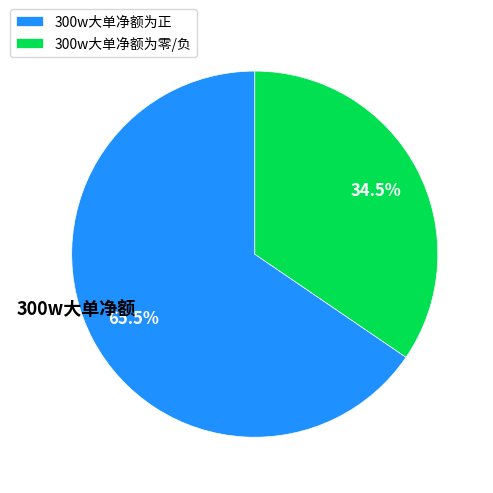

Which category has the smallest portion of the pie?

300w大单净额为零/负